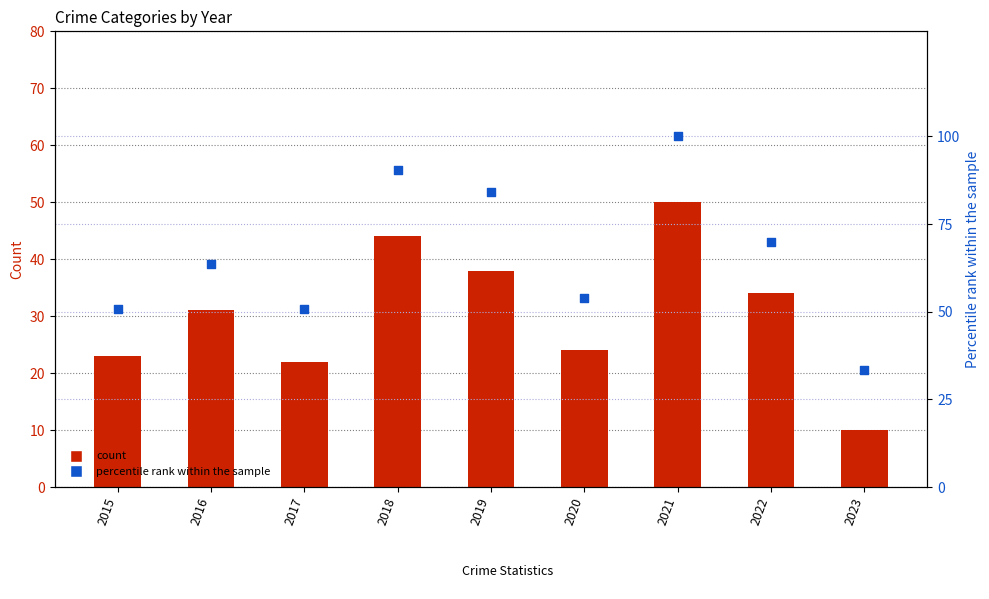

Which series reaches the minimum Y coordinate?

Robbery